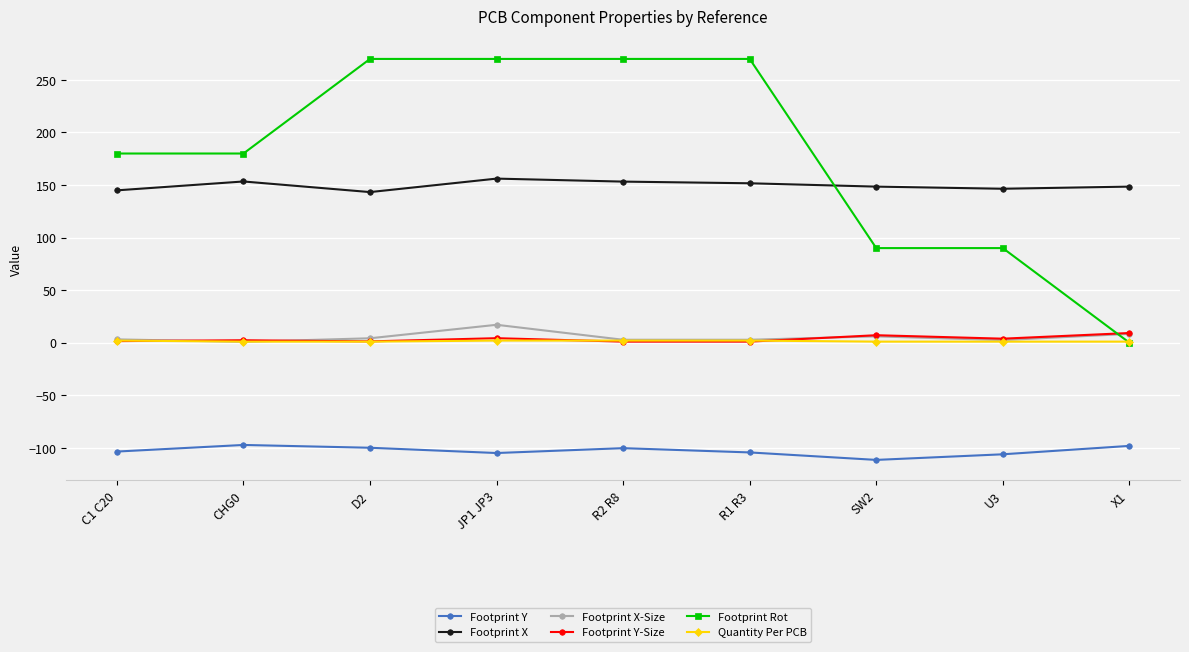

What is the difference between the Footprint X values at U3 and SW2?

2.0